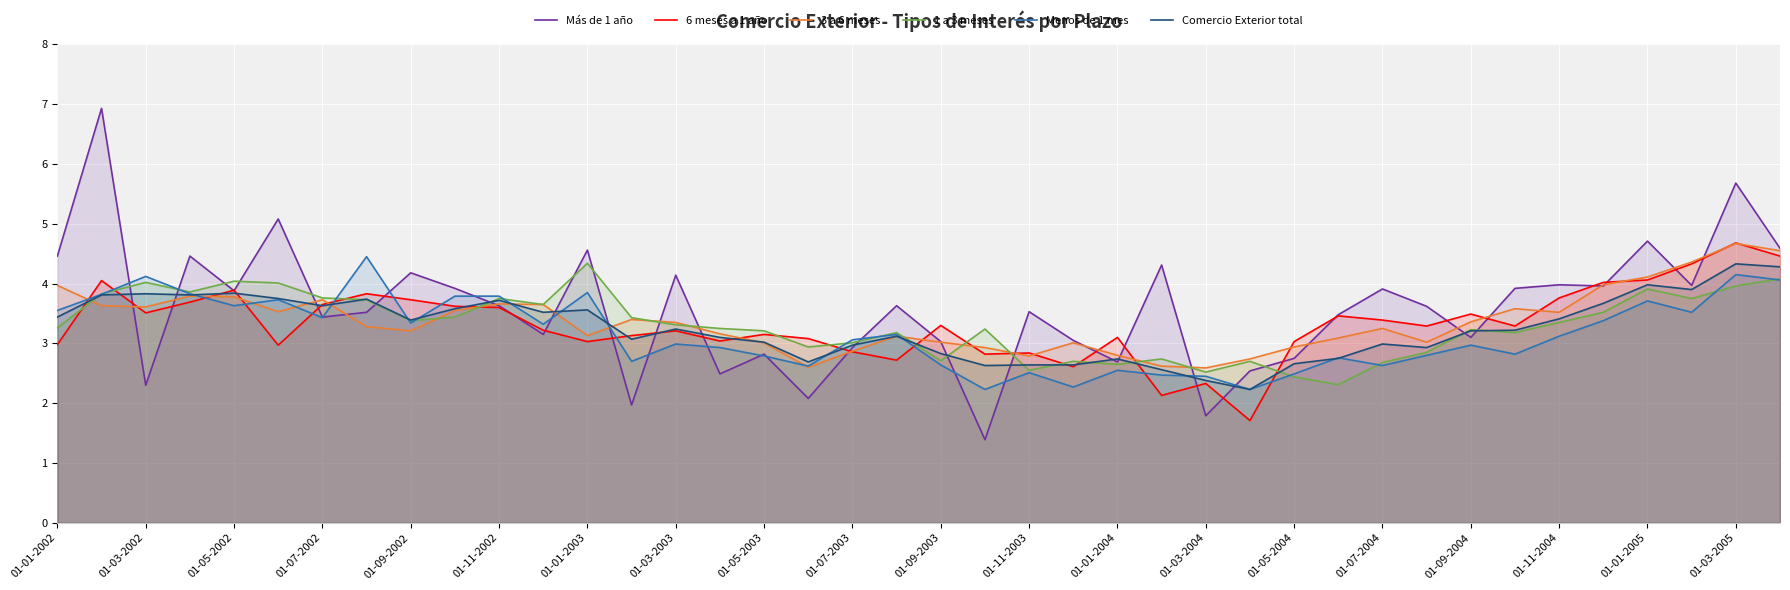

In 1 a 3 meses, how many points are higher than both neighbors (excluding endpoints)?

11